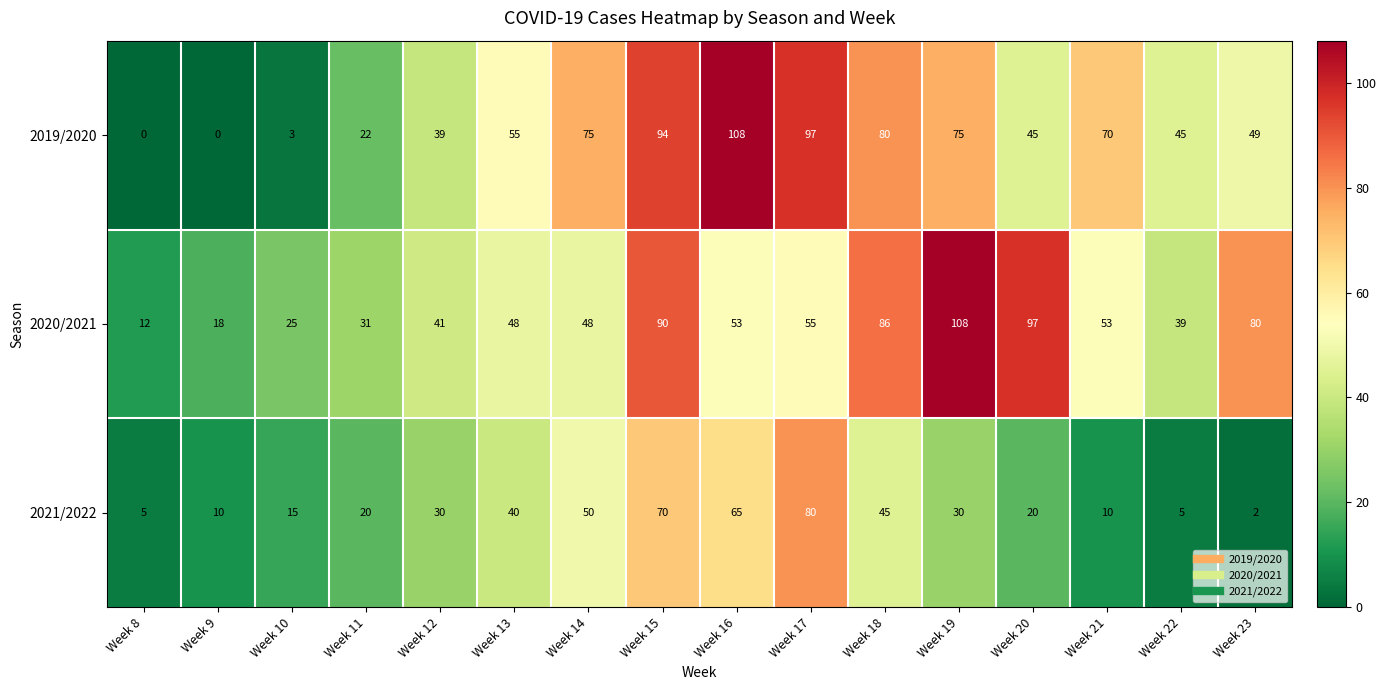

Which series has the widest spread of values?

2019/2020